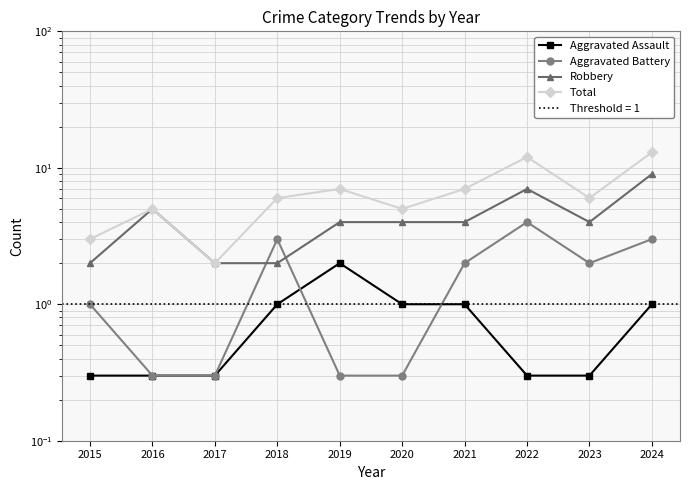

Which category has the highest value across all series?

2024